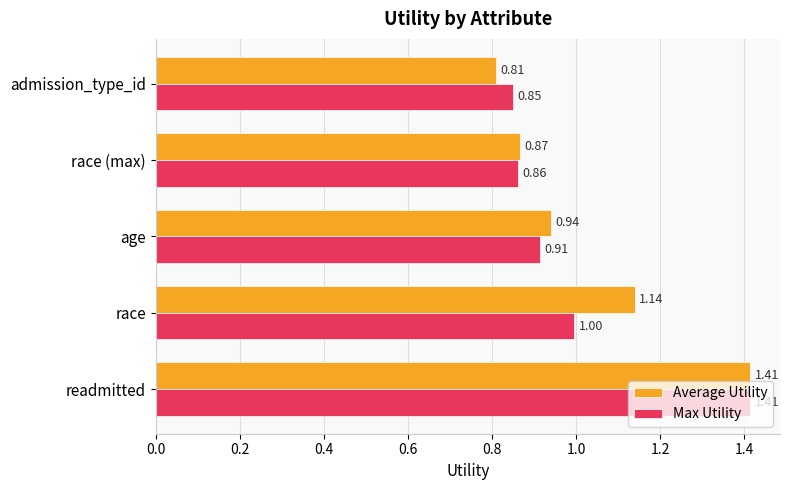

Which category has the lowest value in the Max Utility series?

admission_type_id